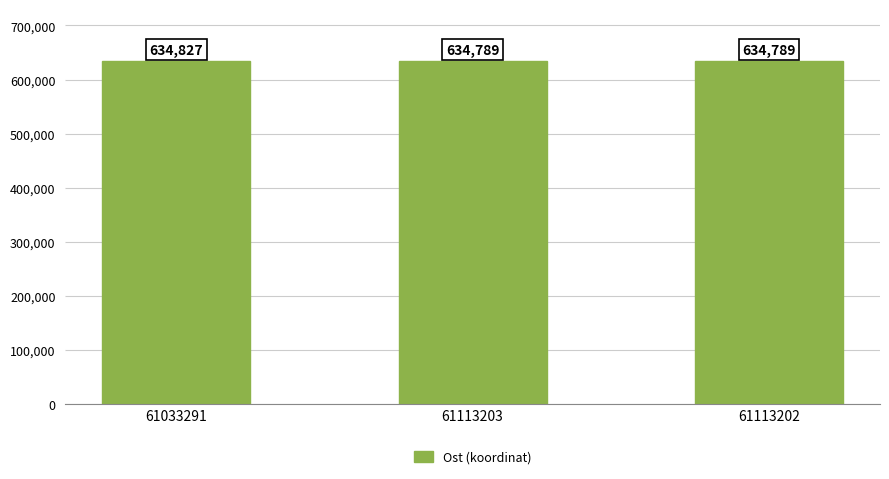

True or false: the data shows 634789 at 61113202.

True